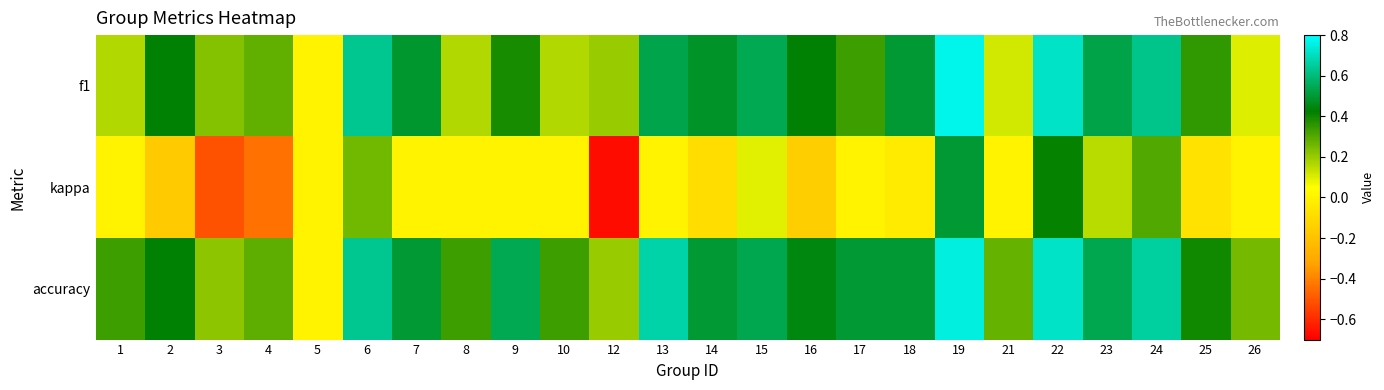

What is the total value across all series at 9?

0.9